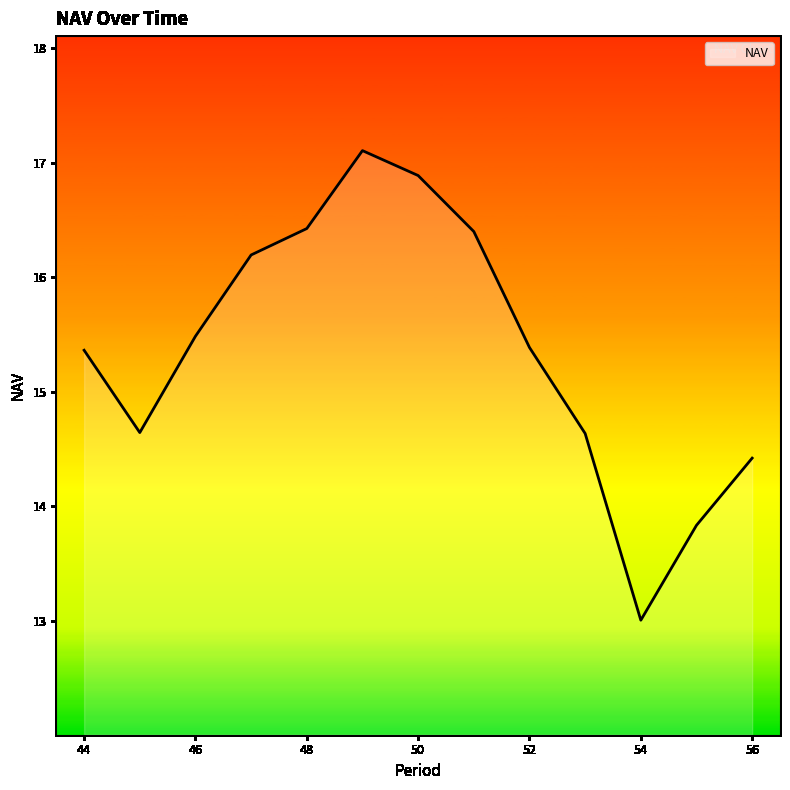

What is the difference between the maximum and minimum values?

4.1